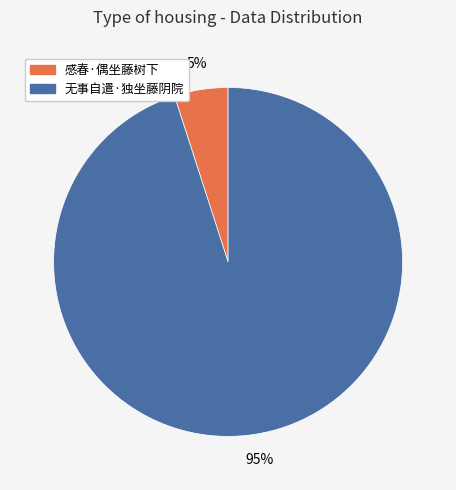

Between 感春·偶坐藤树下 and 无事自遣·独坐藤阴院, which is larger?

无事自遣·独坐藤阴院